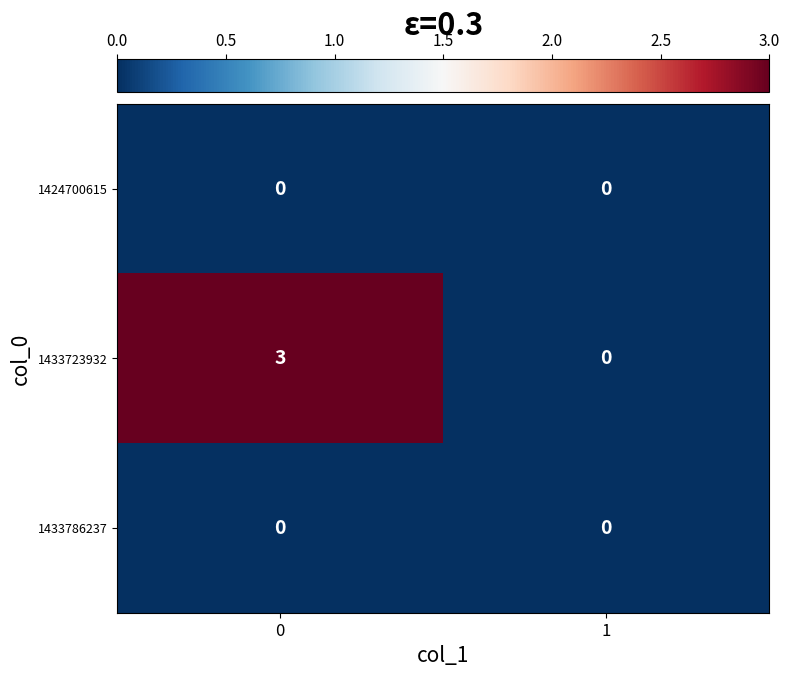

Reading left to right, what are all the values shown in this chart?

1424700615: 0=0	1=0
1433723932: 0=3	1=0
1433786237: 0=0	1=0